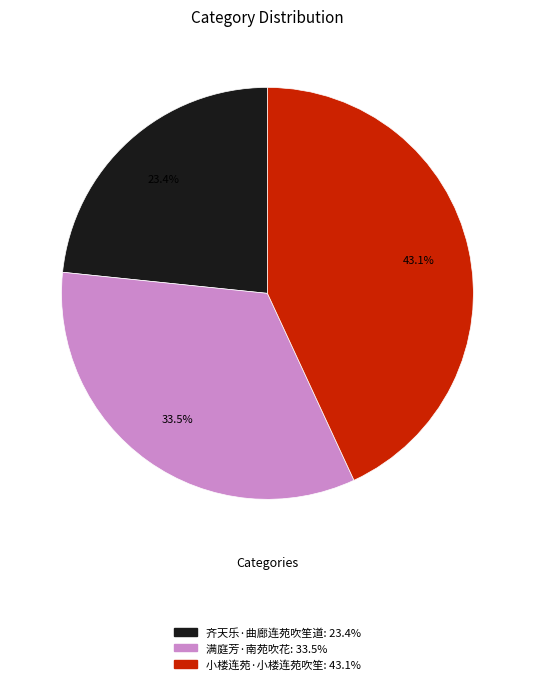

Does 齐天乐·曲廊连苑吹笙道 represent more than half of the total?

No